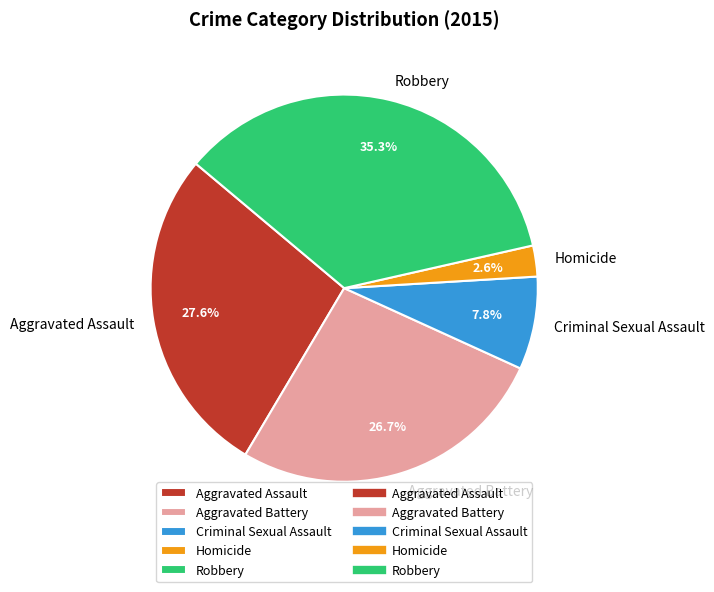

True or false: Aggravated Assault accounts for 40% of the total.

False